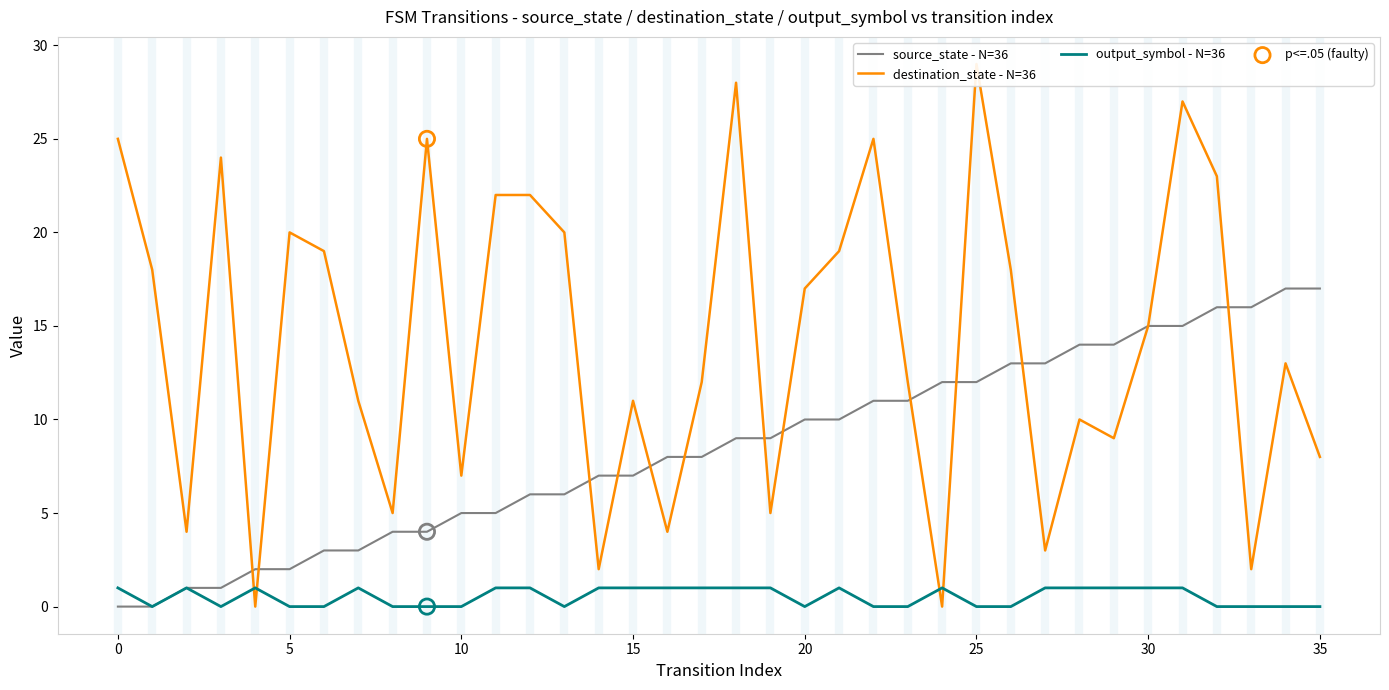

What is the total value across all series at 32?

39